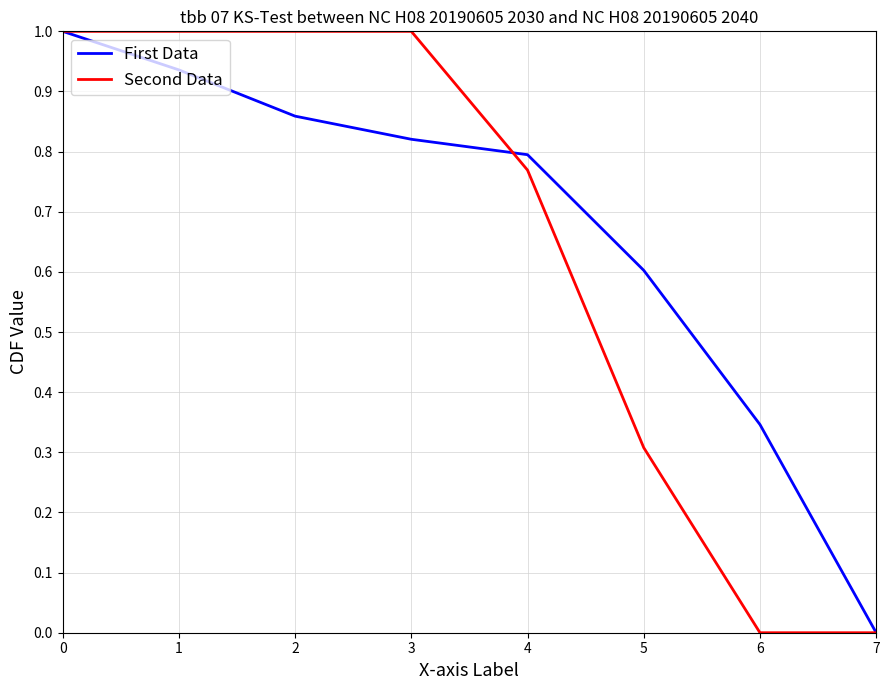

Which series changed the most between 2 and 3?

First Data